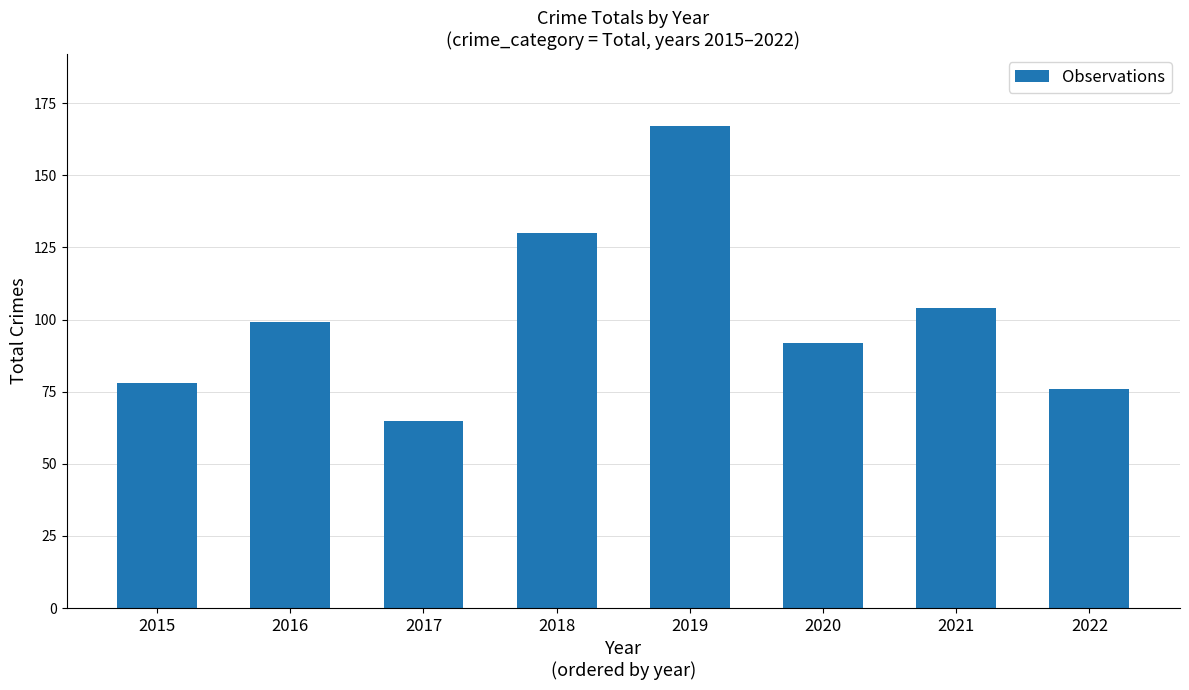

What is the difference between the second highest and minimum values?

65